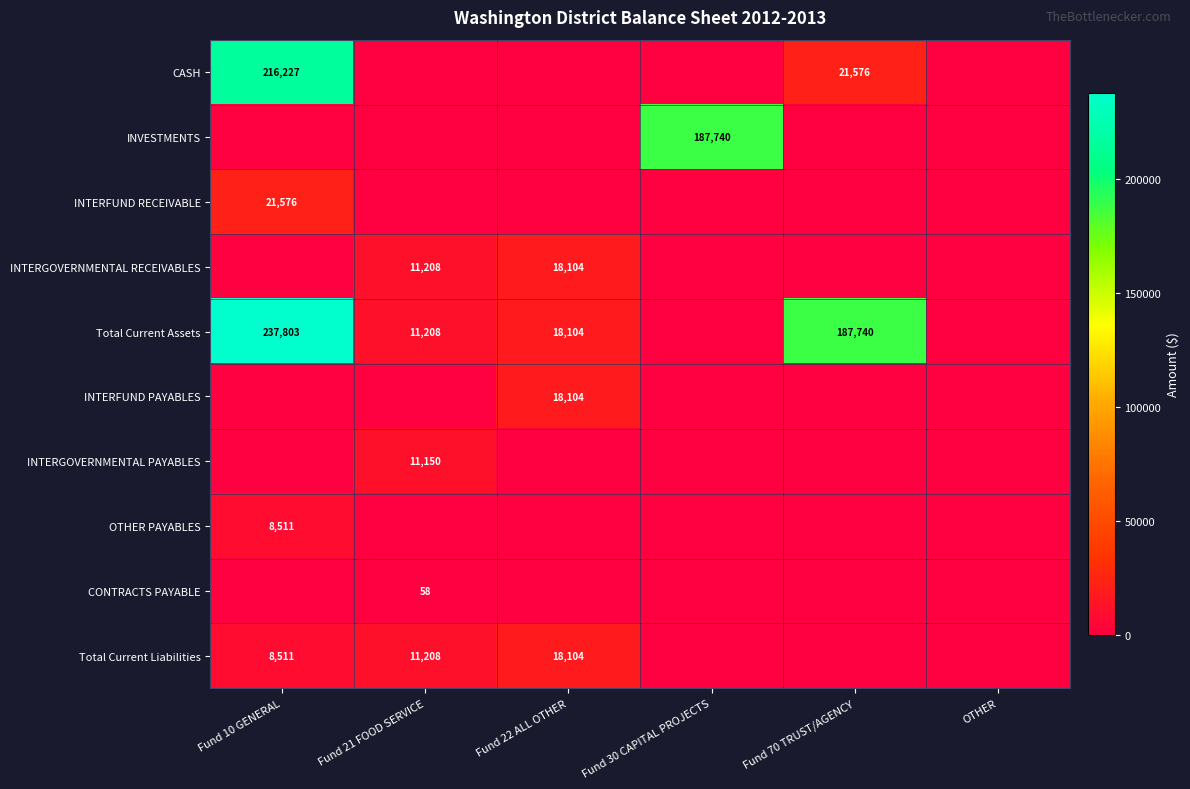

Which has a higher value, Fund 10 GENERAL or OTHER?

Fund 10 GENERAL